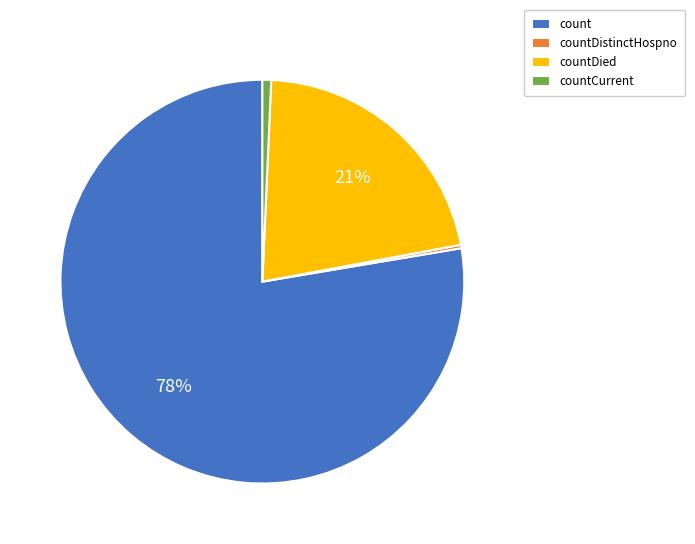

Is it true that countCurrent is 1% of the pie?

True